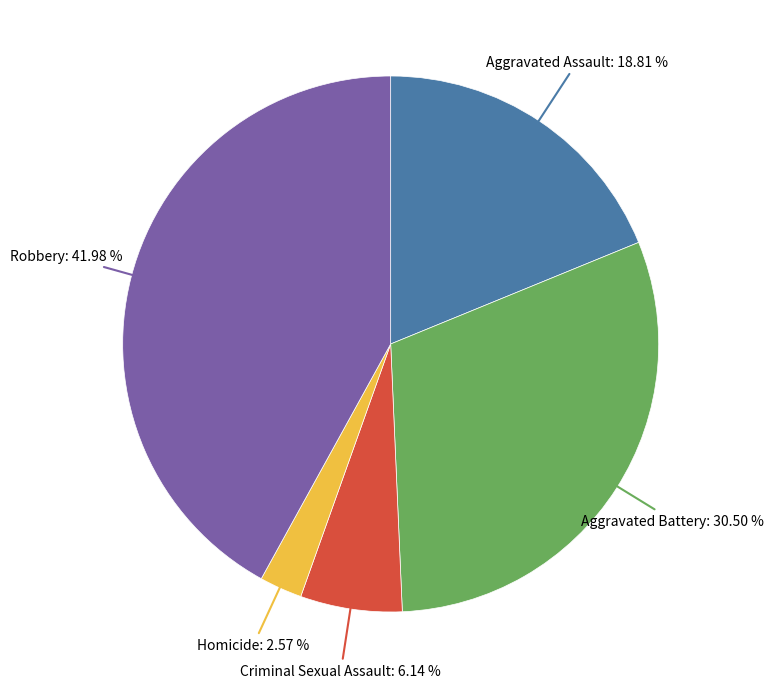

Is there any slice that represents more than half of the pie?

No